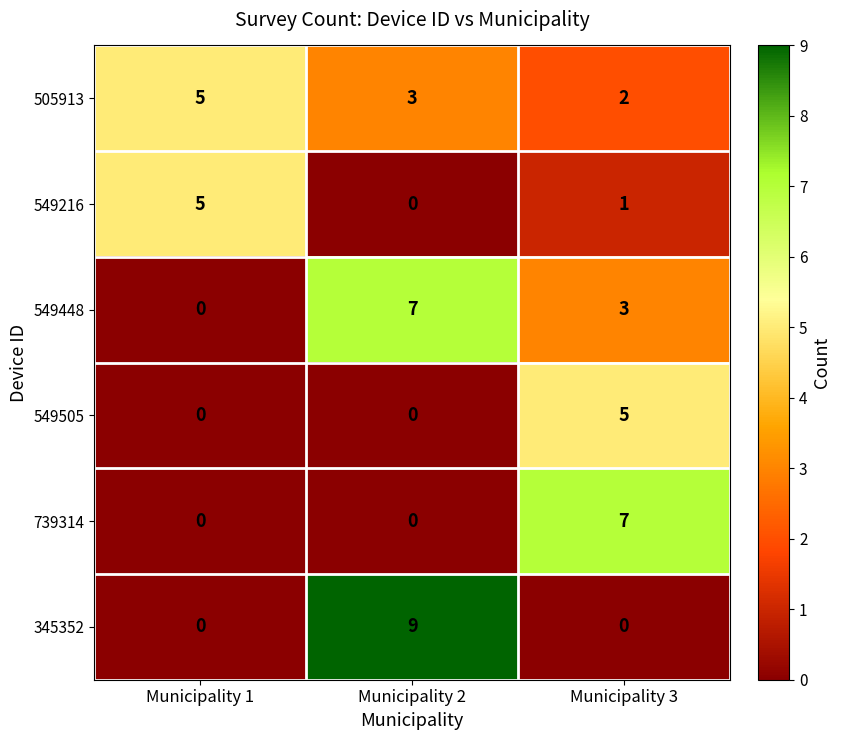

What is the spread (max minus min) of values at Municipality 3?

7